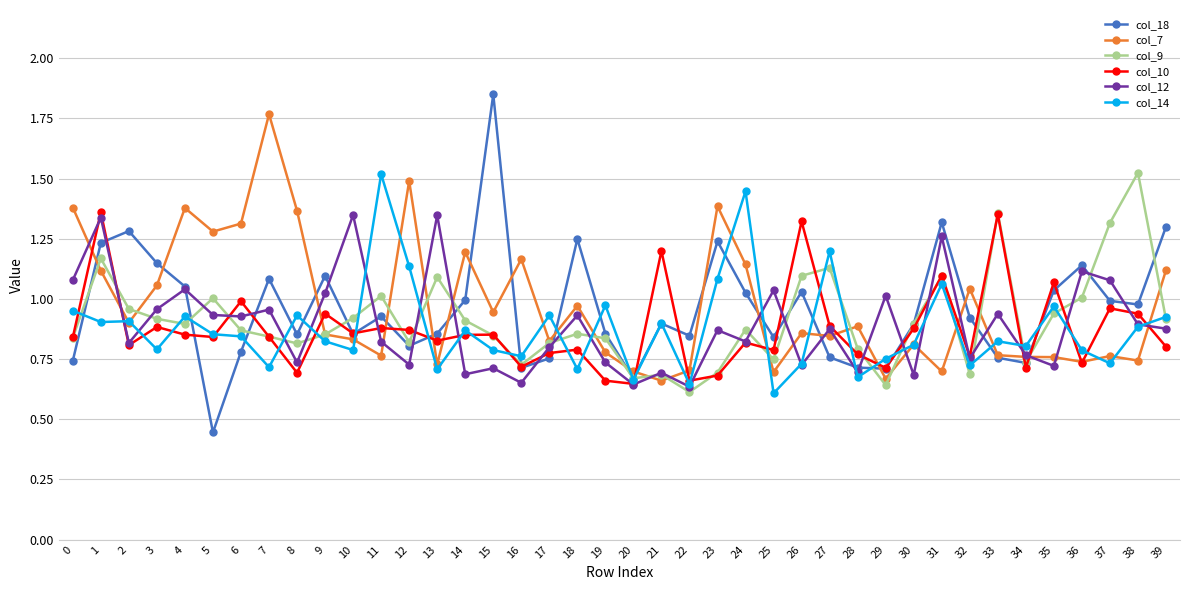

The value of col_10 at 12 is 0.9. True or false?

True